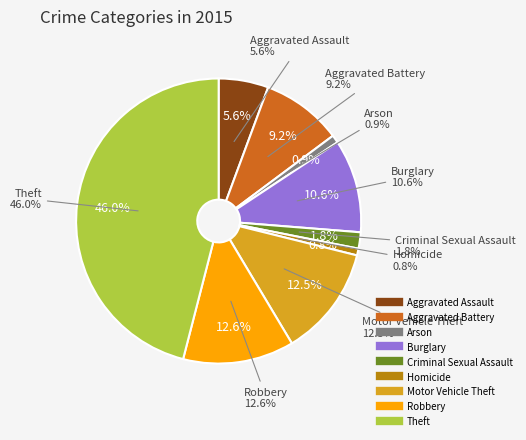

Which category has the smallest portion of the pie?

Homicide